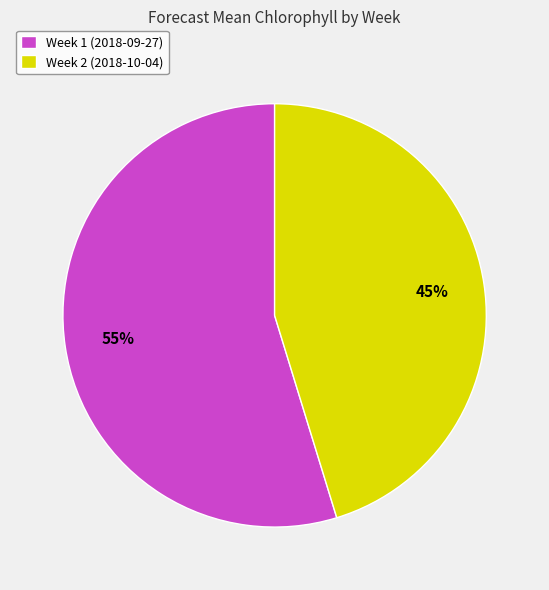

How many segments does this pie chart have?

2